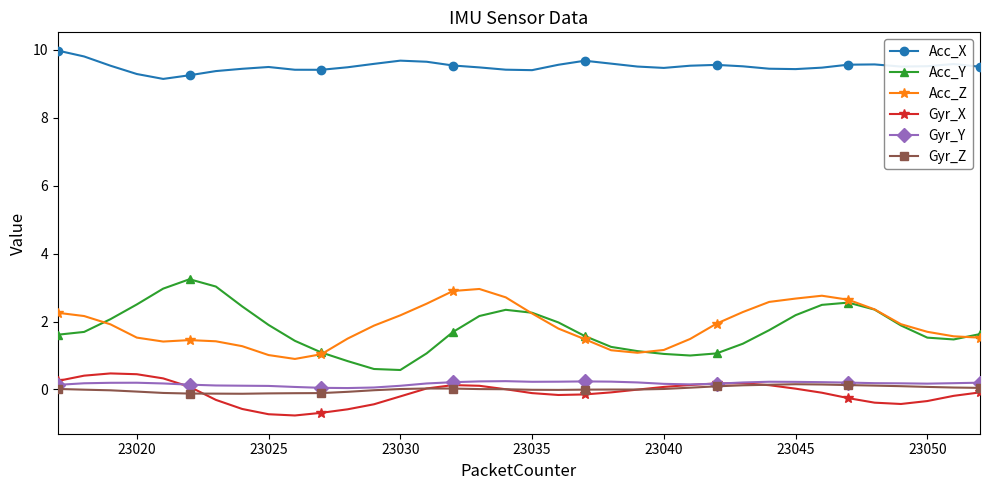

What is the difference between the maximum and minimum values in the Acc_X series?

0.8